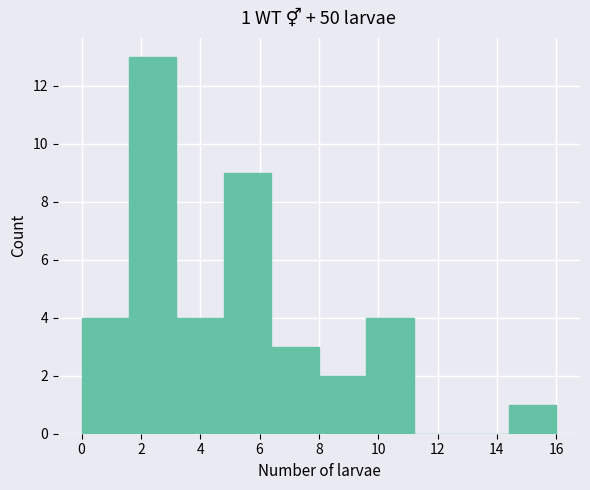

Over which range of the x-axis is the bar tallest?

1.6 to 3.2